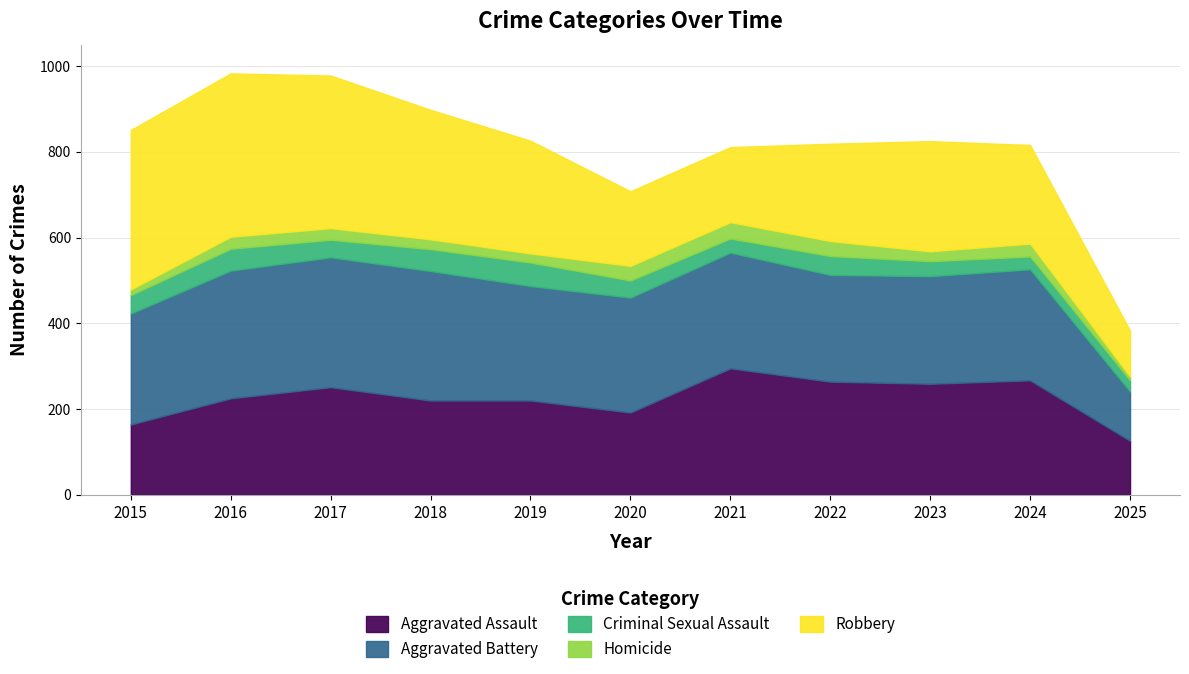

What is the spread (max minus min) of values at 2019?

246